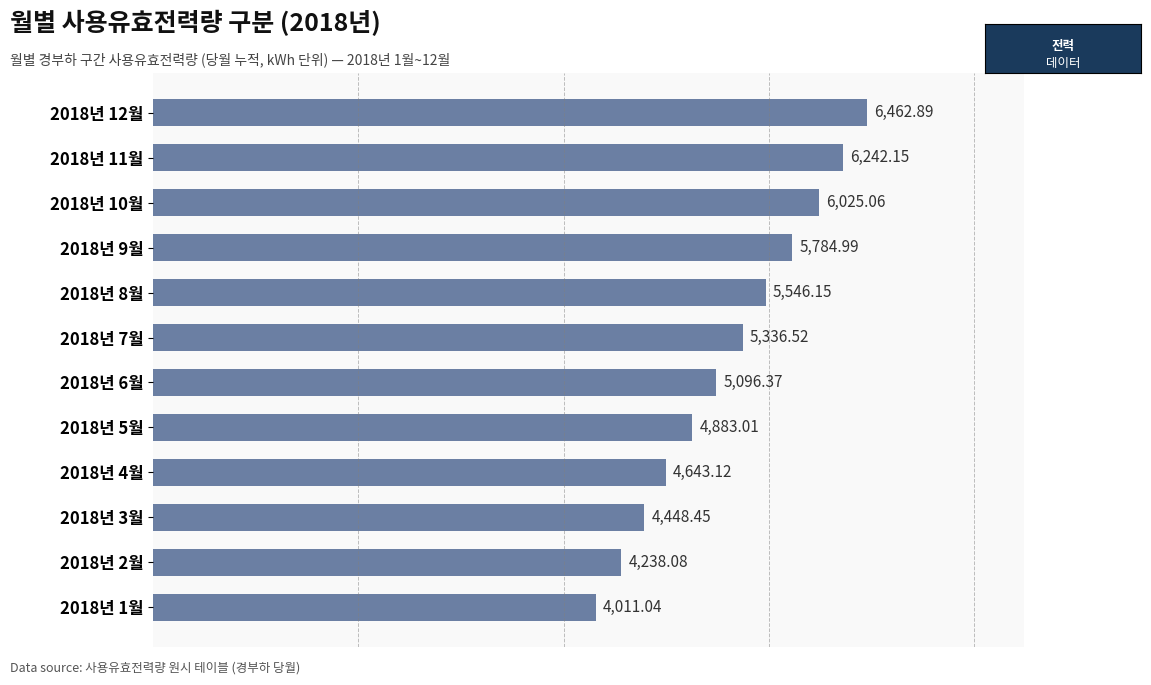

What is the change in value from 2018년 9월 to 2018년 5월?

-902.0